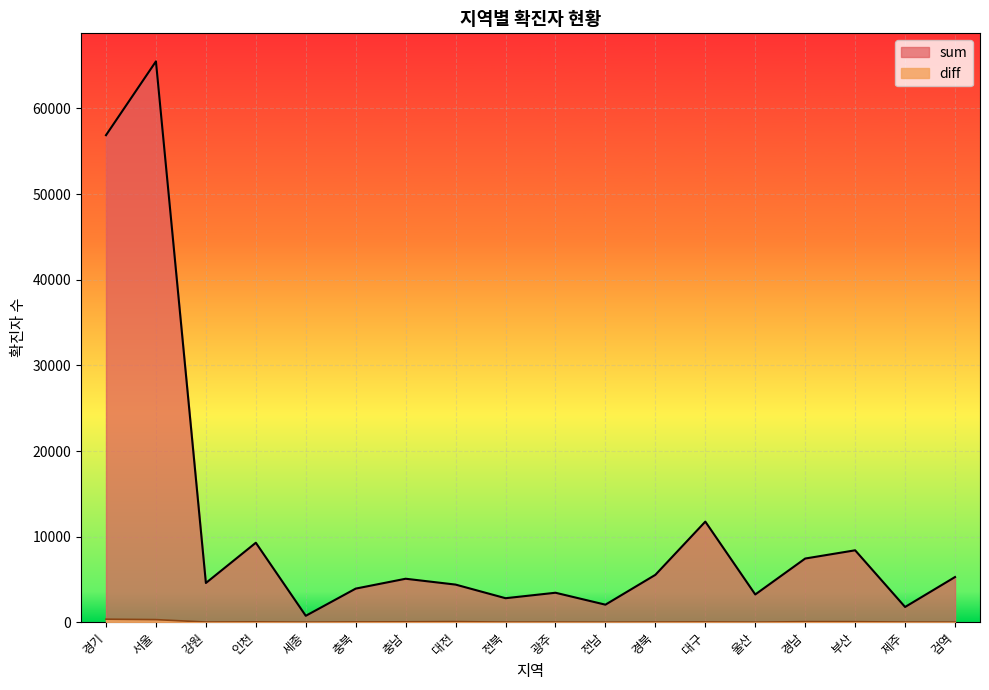

At which label does sum reach its peak?

서울